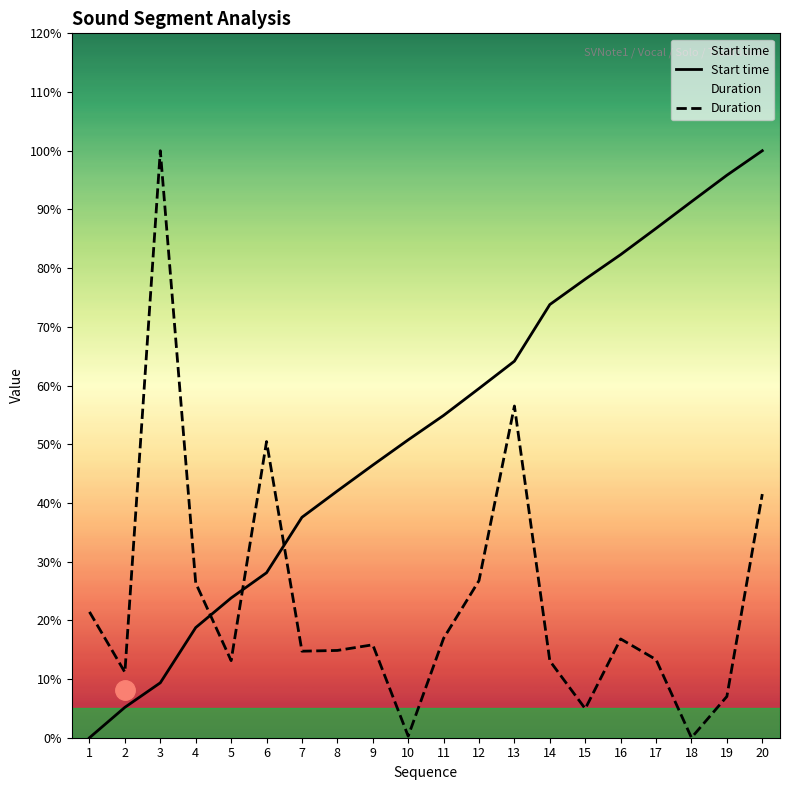

Which series changed the most between 8 and 11?

Start time